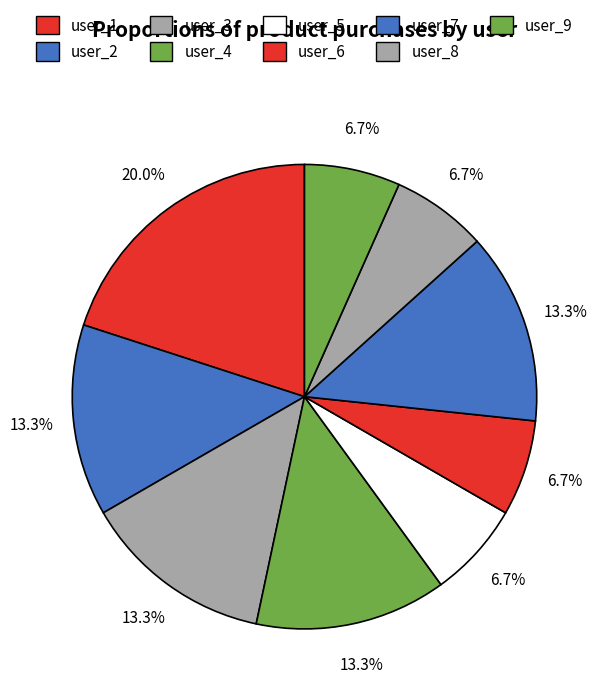

How many slices are in this pie chart?

9